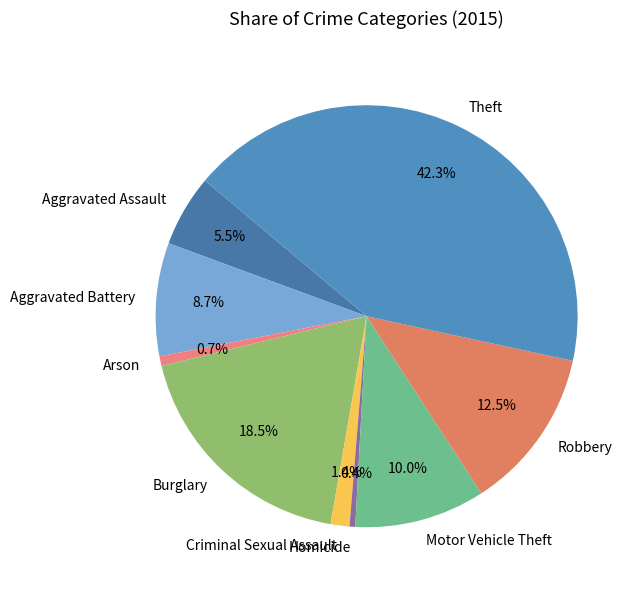

What is the largest slice in the pie chart?

Theft